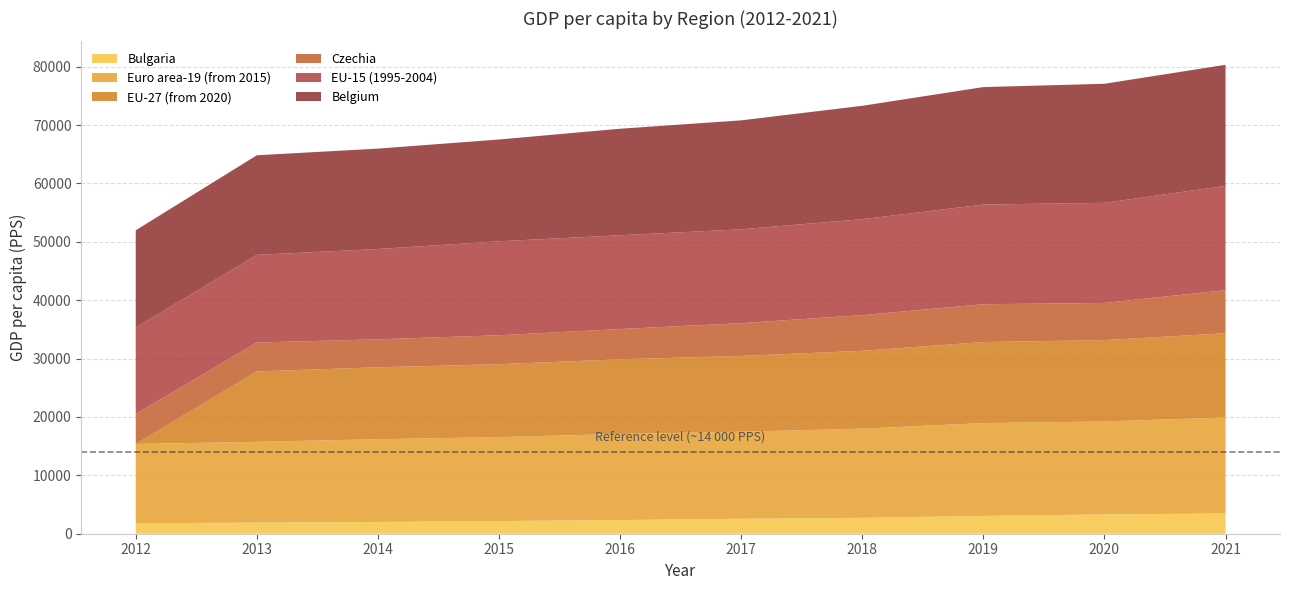

Reading right to left, transcribe all the data shown in this chart.

EU-27 (from 2020): 14436.8	13935.9	13881.9	13331.8	12979.8	12791.5	12485.3	12316.5	12061.1	0.0
EU-15 (1995-2004): 17881.3	17142.6	17076.6	16431.6	16084.4	16059.1	16102.7	15474.1	15014.5	14839.7
Euro area-19 (from 2015): 16437.7	15925.4	15907.2	15282.2	14907.1	14744.5	14384.8	14178.3	13842.5	13578.9
Belgium: 20733.4	20399.6	20123.4	19425.9	18658.2	18256.1	17433.6	17200.2	17057.9	16628.5
Bulgaria: 3476.1	3306.4	3046.5	2723.6	2566.4	2344.5	2169.6	2016.9	1899.0	1799.2
Czechia: 7367.6	6371.5	6480.2	6112.4	5620.2	5184.1	4959.7	4788.2	4958.9	5131.5